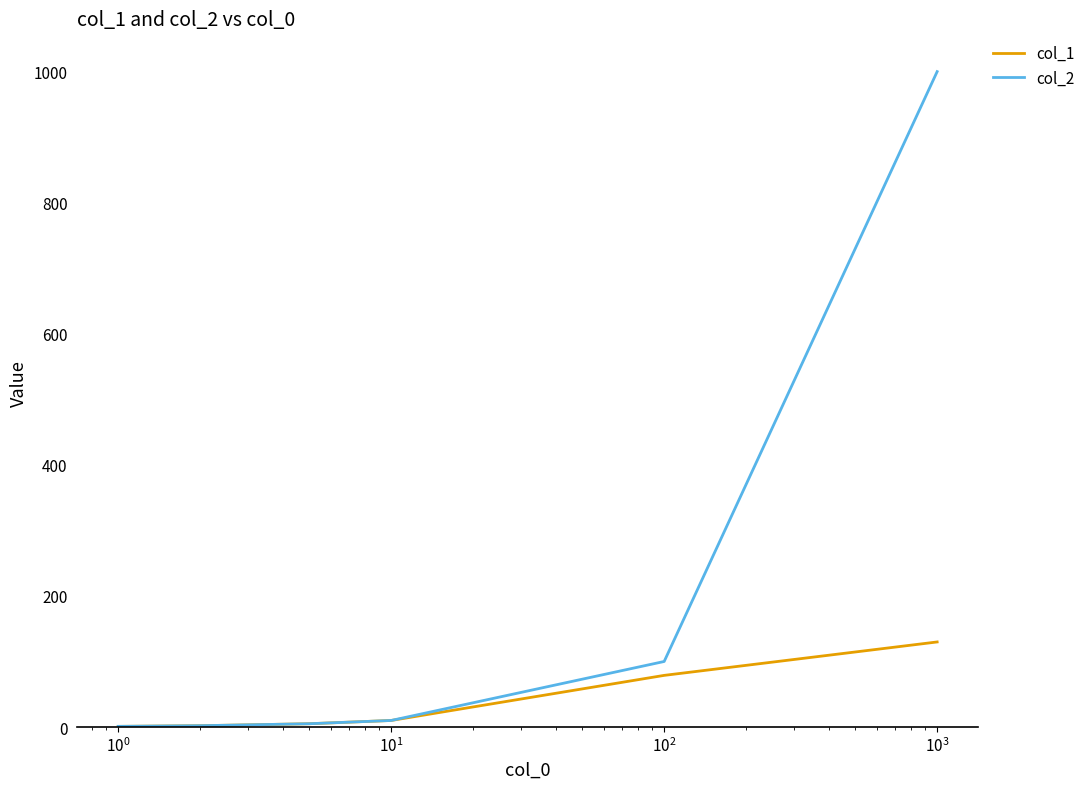

List the series in order of their overall mean, lowest first.

col_1, col_2